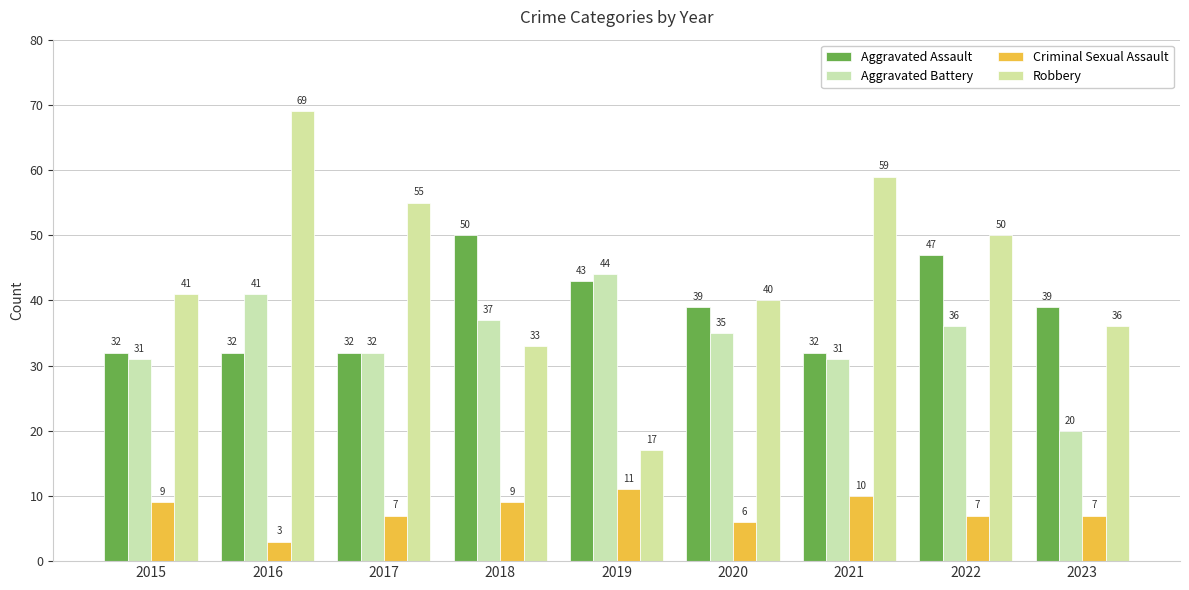

The value of Aggravated Assault at 2019 is 43. True or false?

True